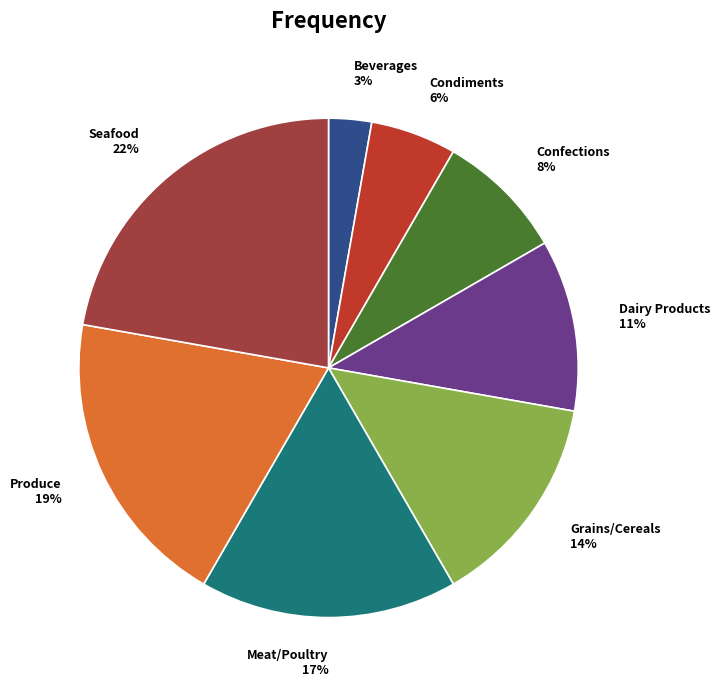

Which slice is the largest?

Seafood